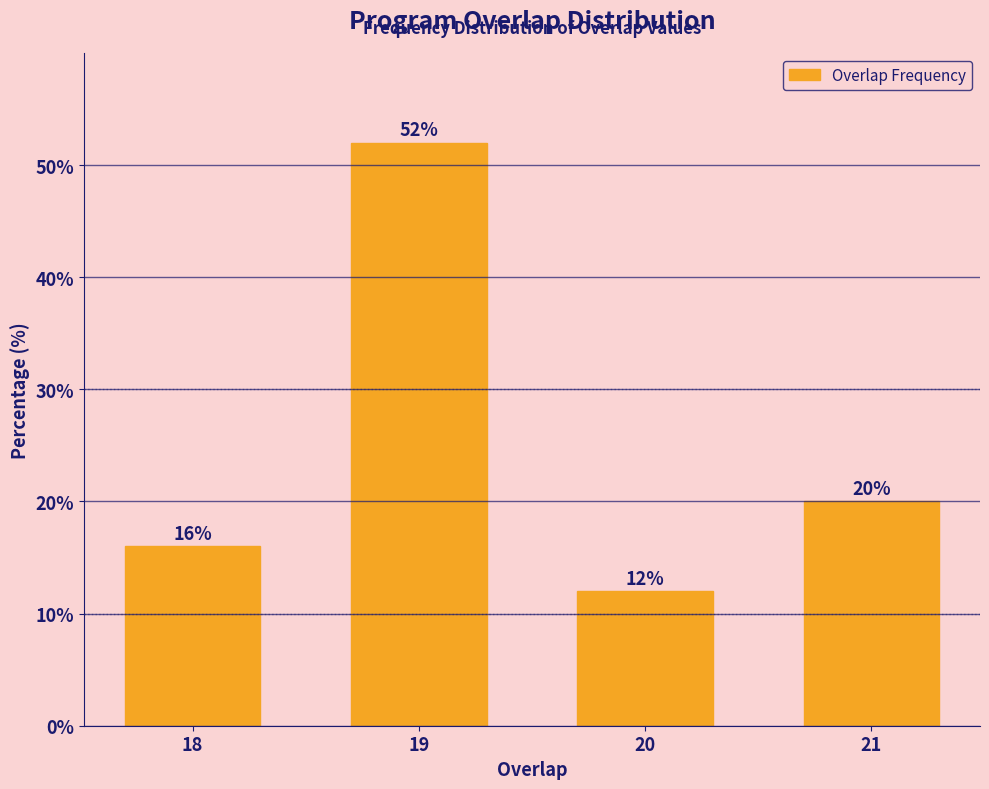

Reading left to right, transcribe all the data shown in this chart.

18=16	19=52	20=12	21=20